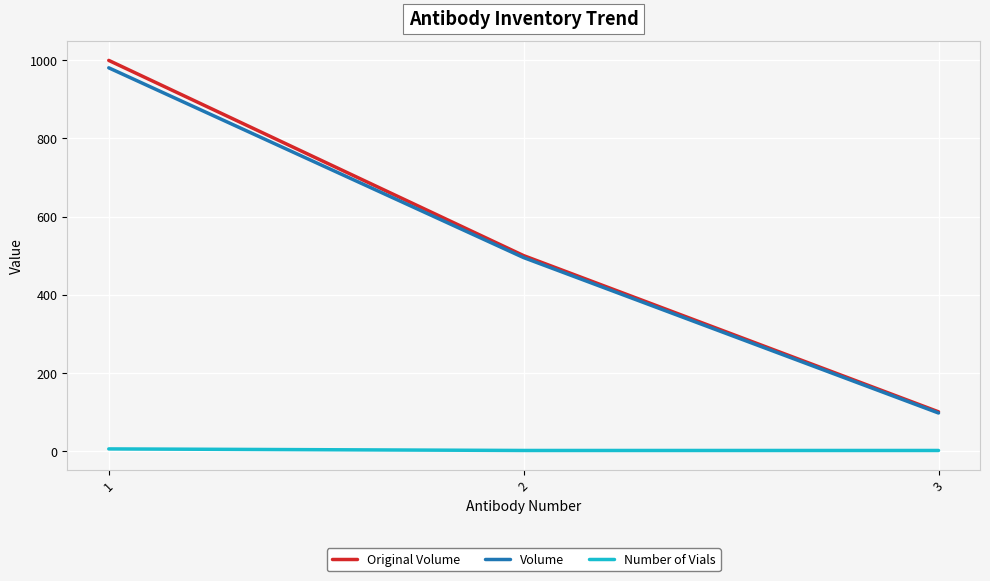

Which series changed the most between 1 and 3?

Original Volume